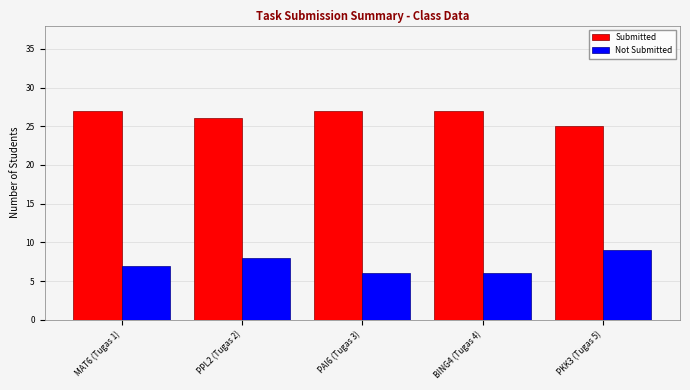

Which series has the largest range (max minus min)?

Not Submitted